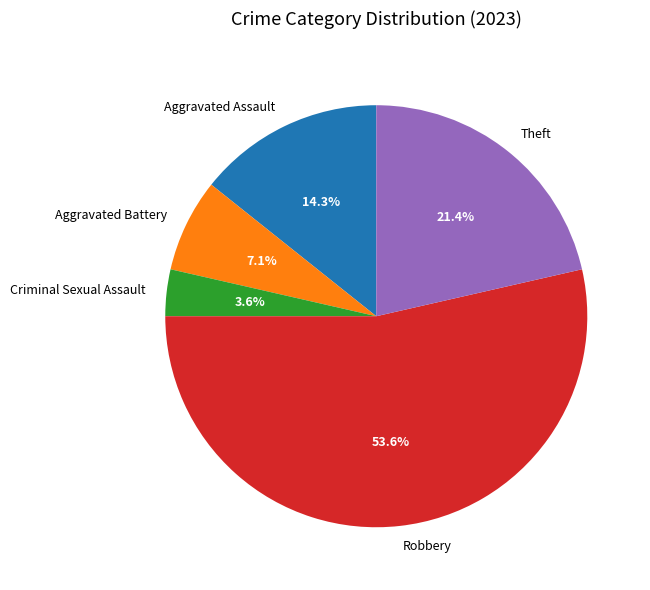

Is it true that Criminal Sexual Assault is 14% of the pie?

False